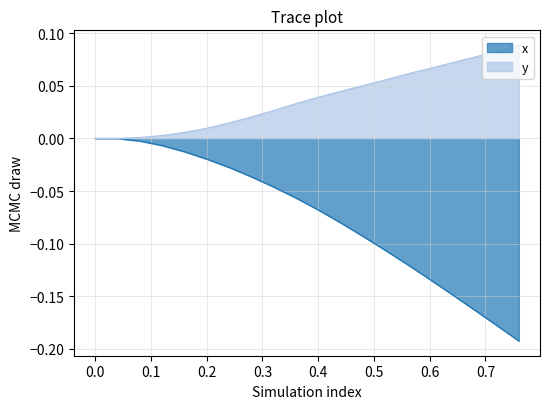

What is the difference between the maximum and minimum values in the x series?

0.2